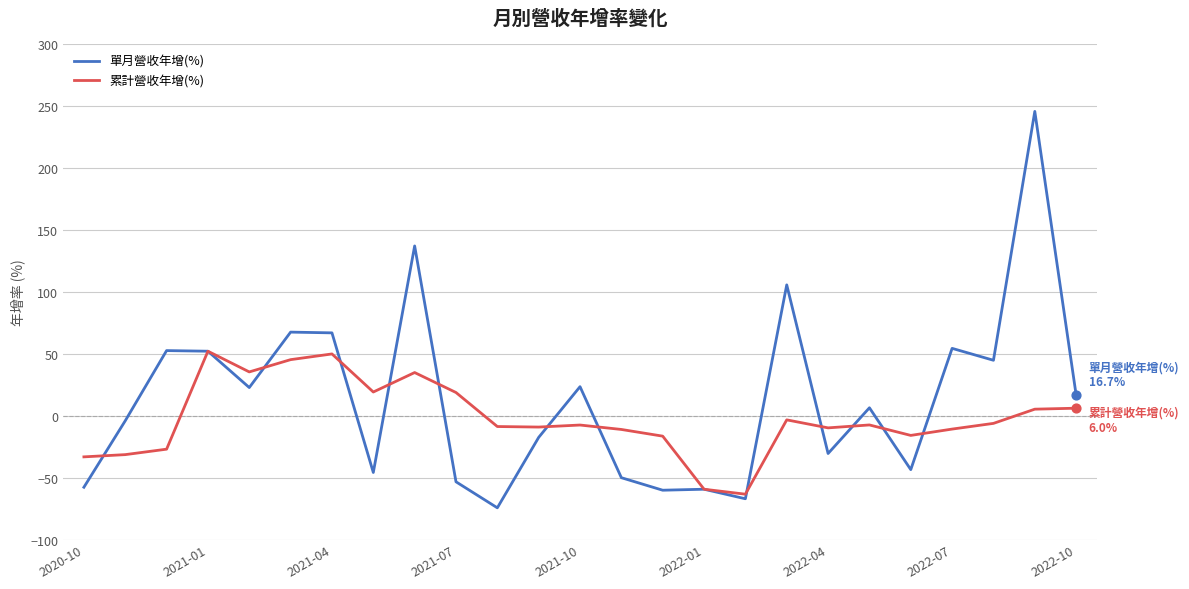

What is the maximum value for 單月營收年增(%)?

245.4